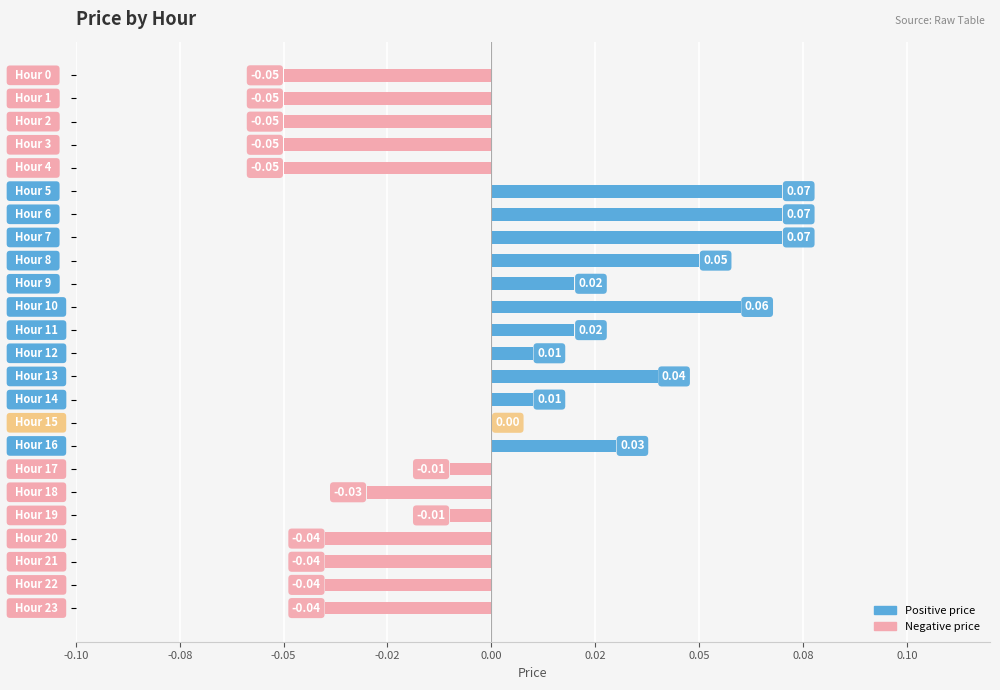

What is the difference between the maximum and minimum values?

0.1